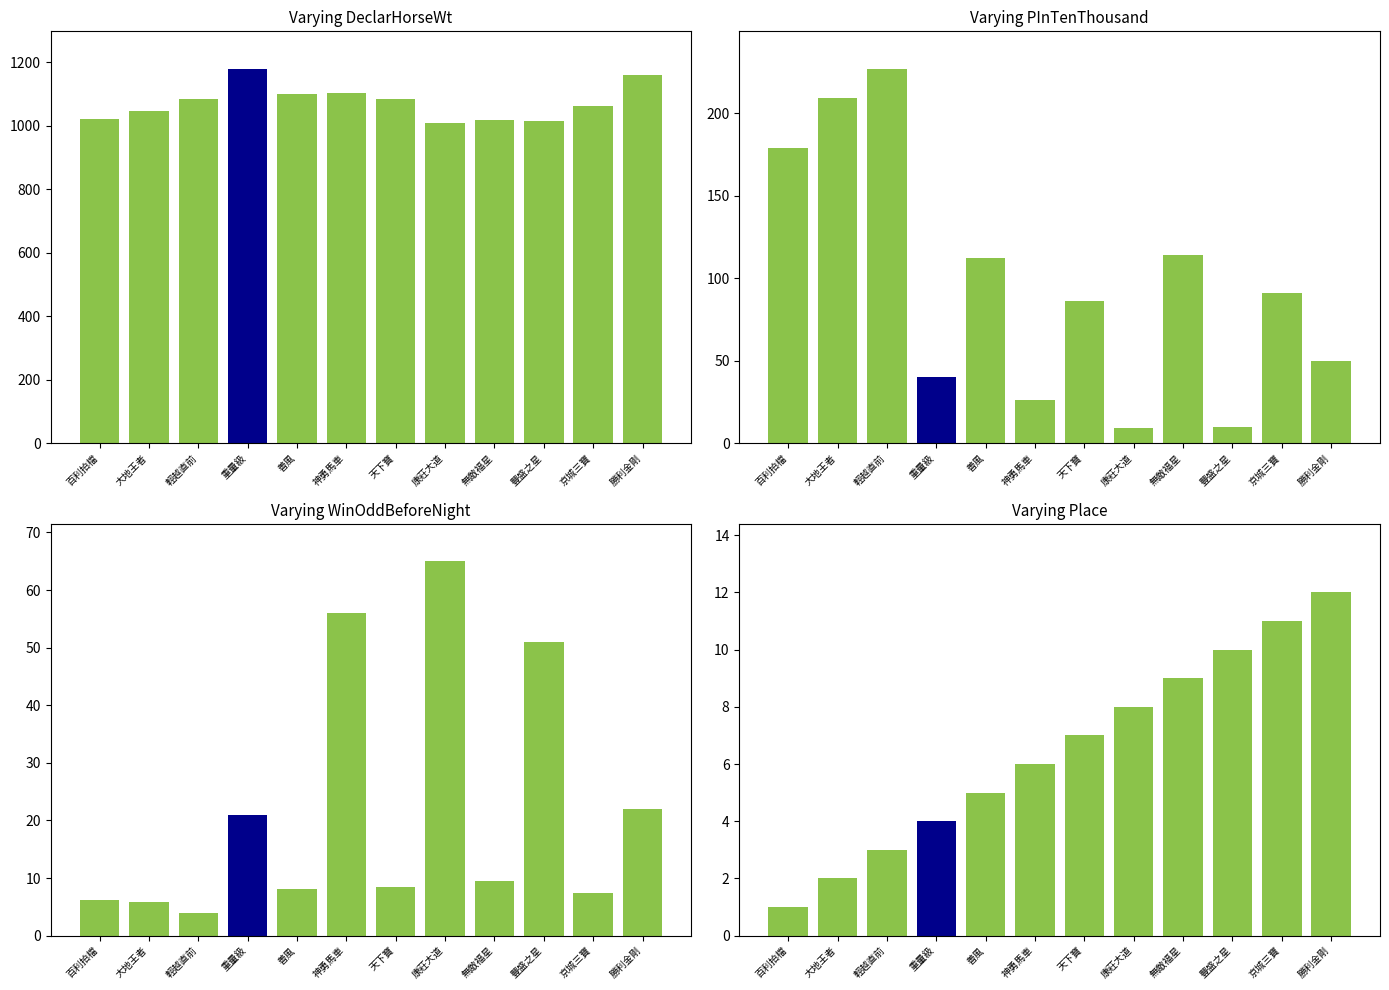

What is the maximum value for PInTenThousand?

227.0